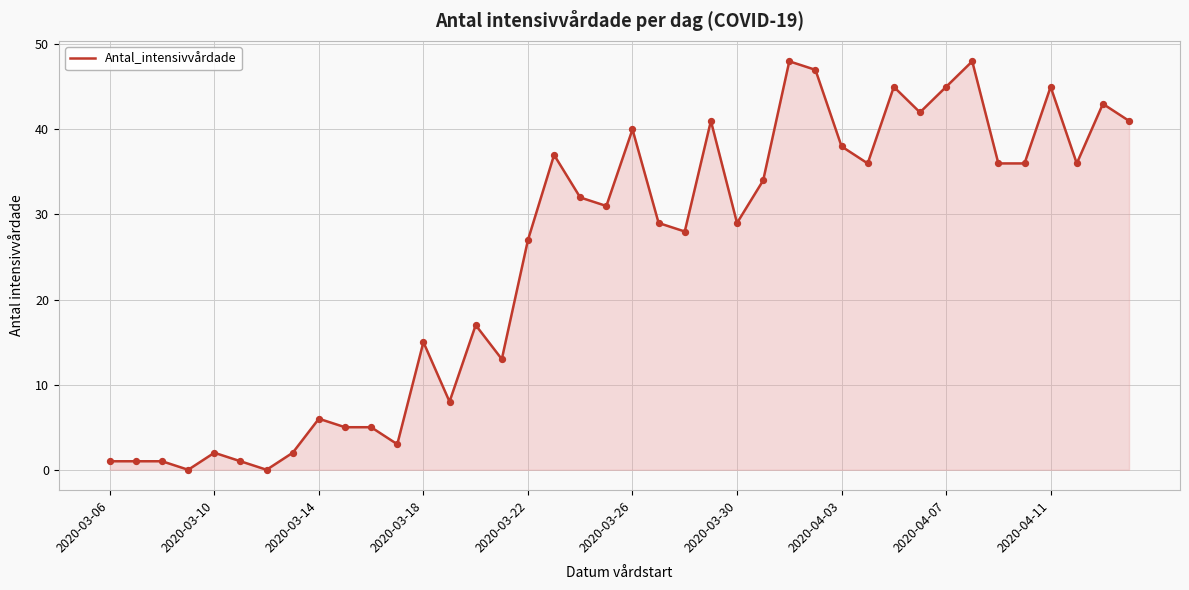

What is the difference between the maximum and minimum values?

48